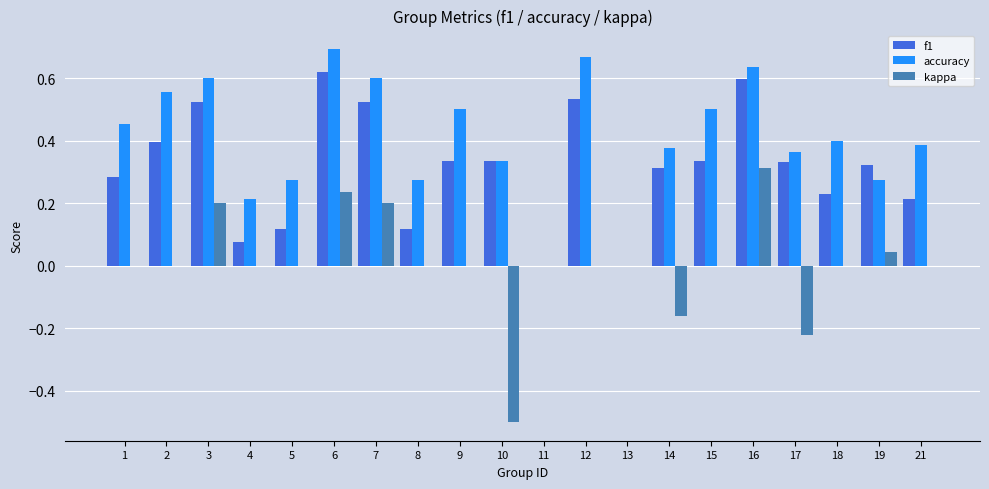

Between 14 and 17, which series saw the biggest shift?

kappa